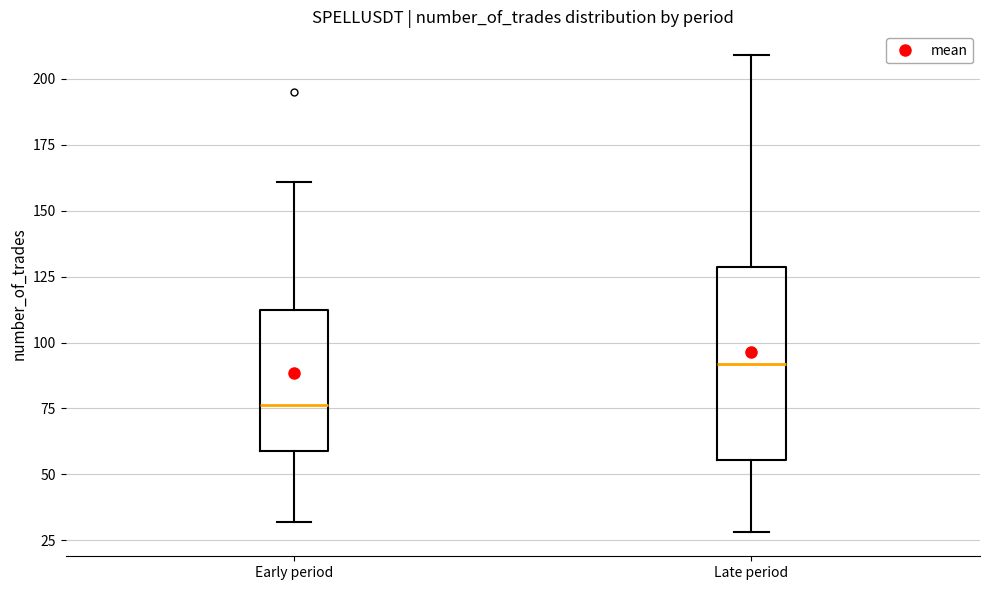

Which box is the tallest, from its lower edge to its upper edge?

Late period